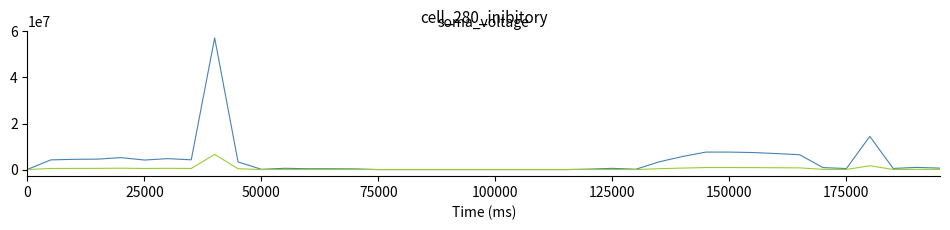

What is the minimum value shown in the chart?

-1.0